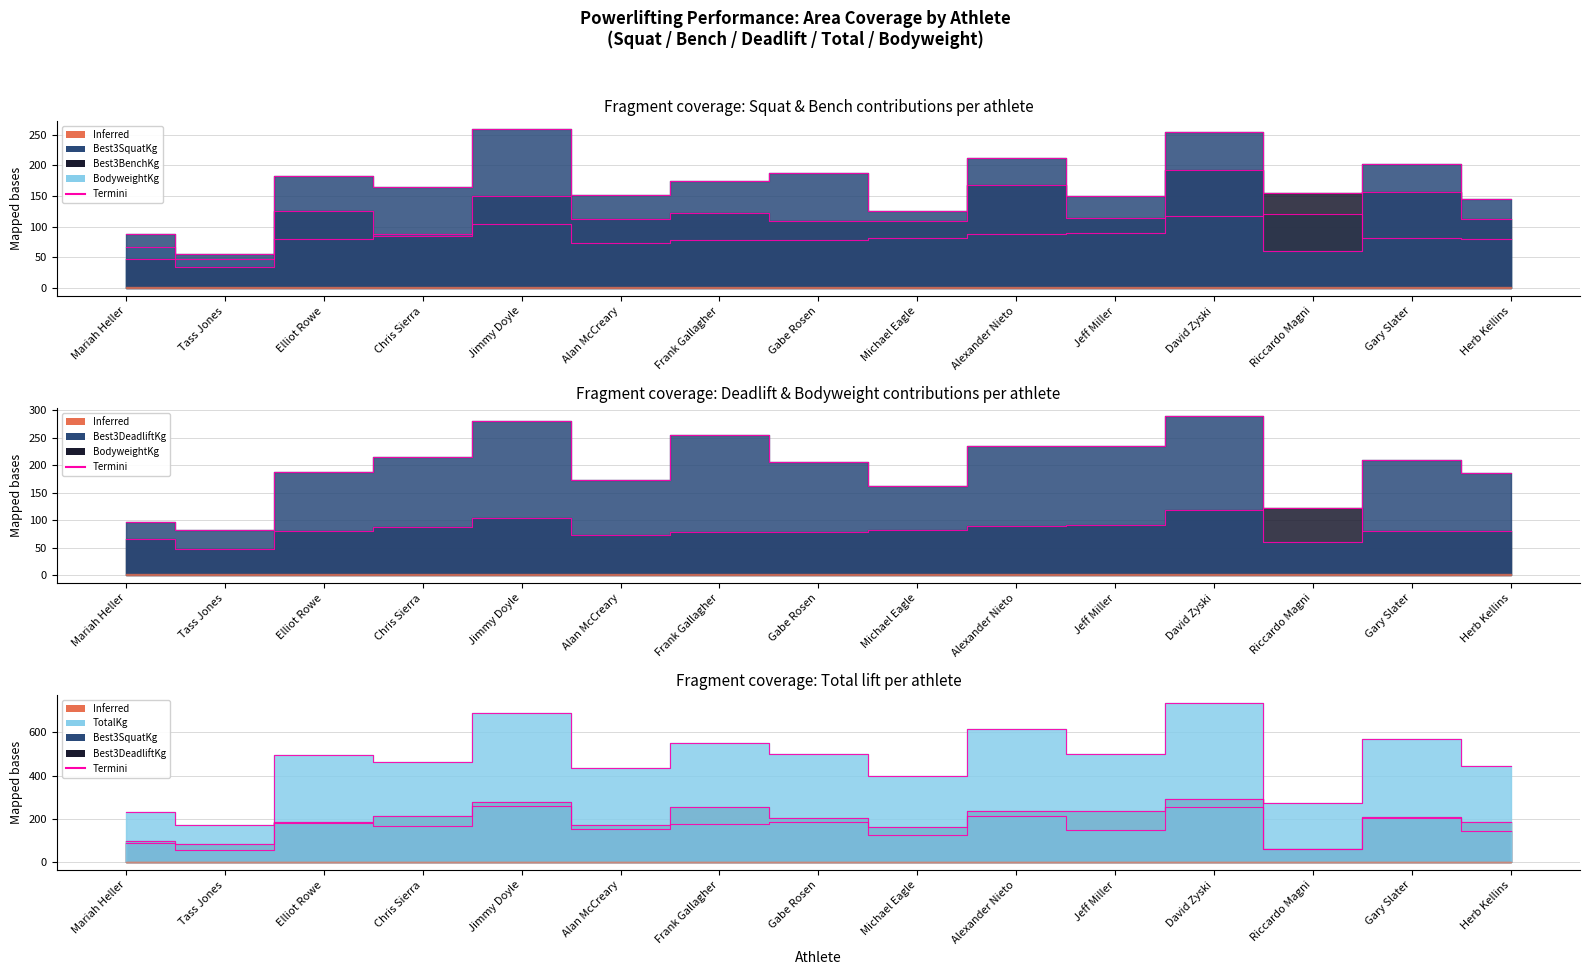

The Best3BenchKg series shows 110.0 at Michael Eagle. True or false?

True